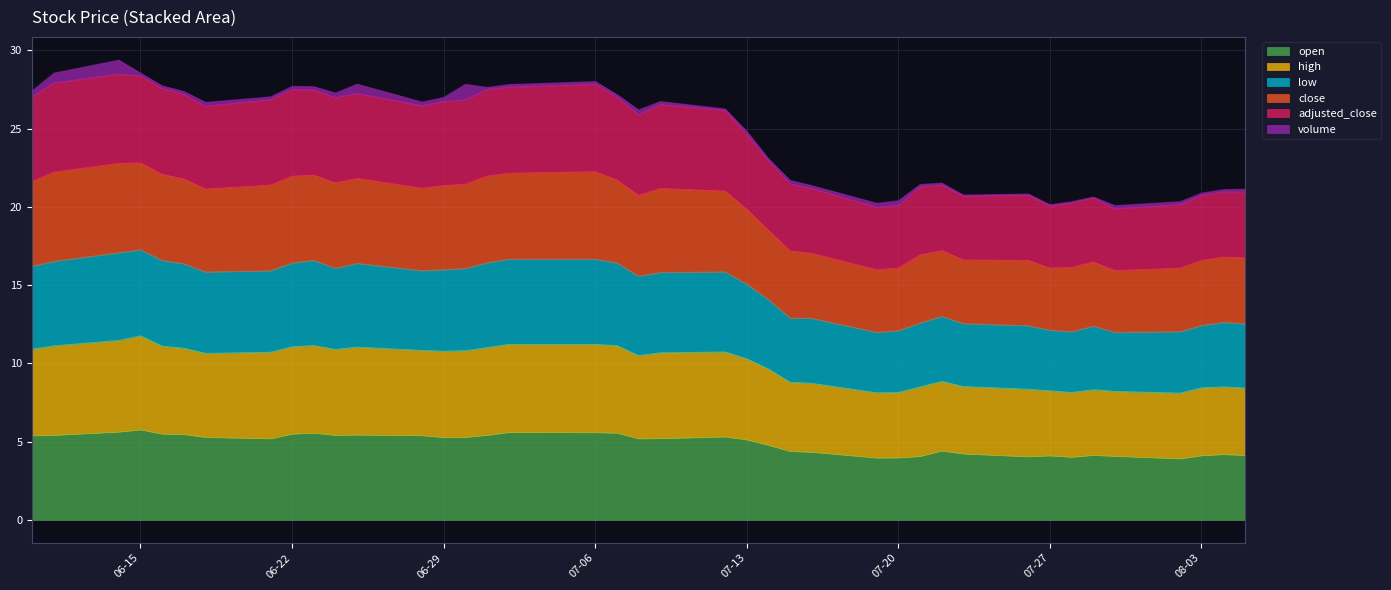

Does the chart display data point markers on the line(s)?

No